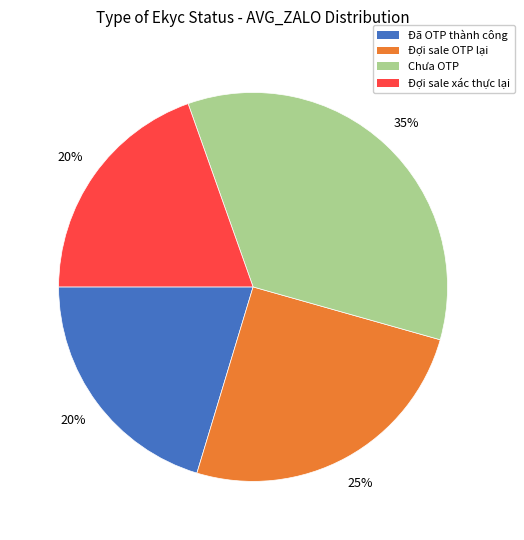

To the nearest percent, what percentage of the pie is Đợi sale OTP lại?

25%